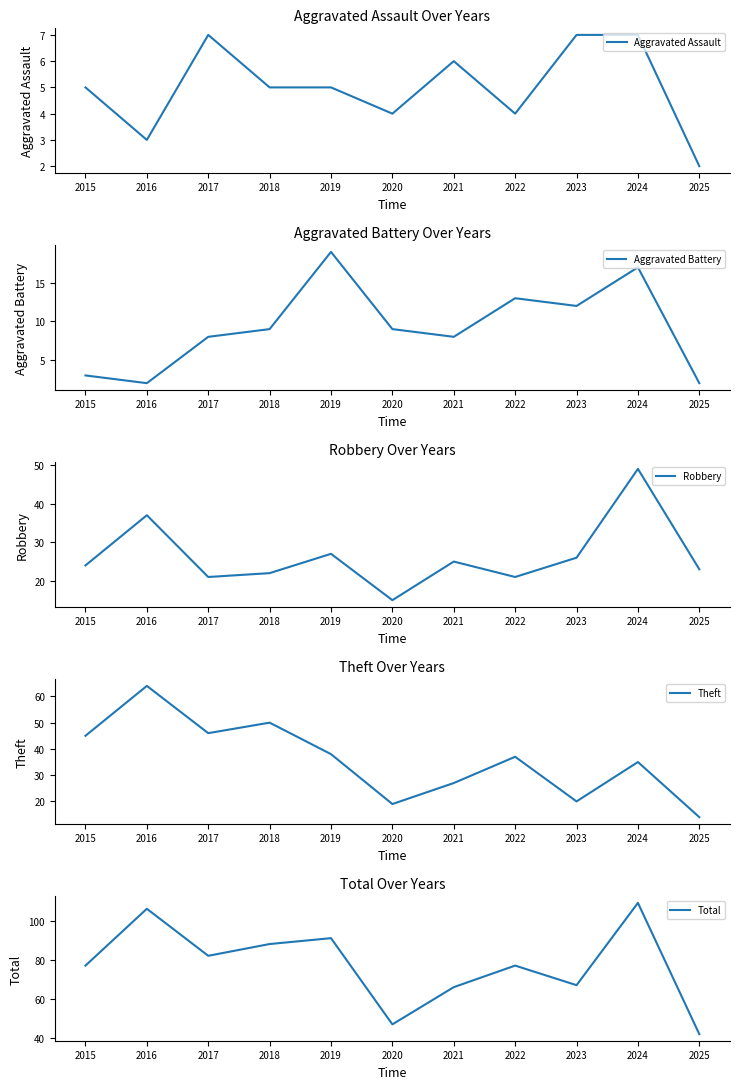

Does the chart display data point markers on the line(s)?

No